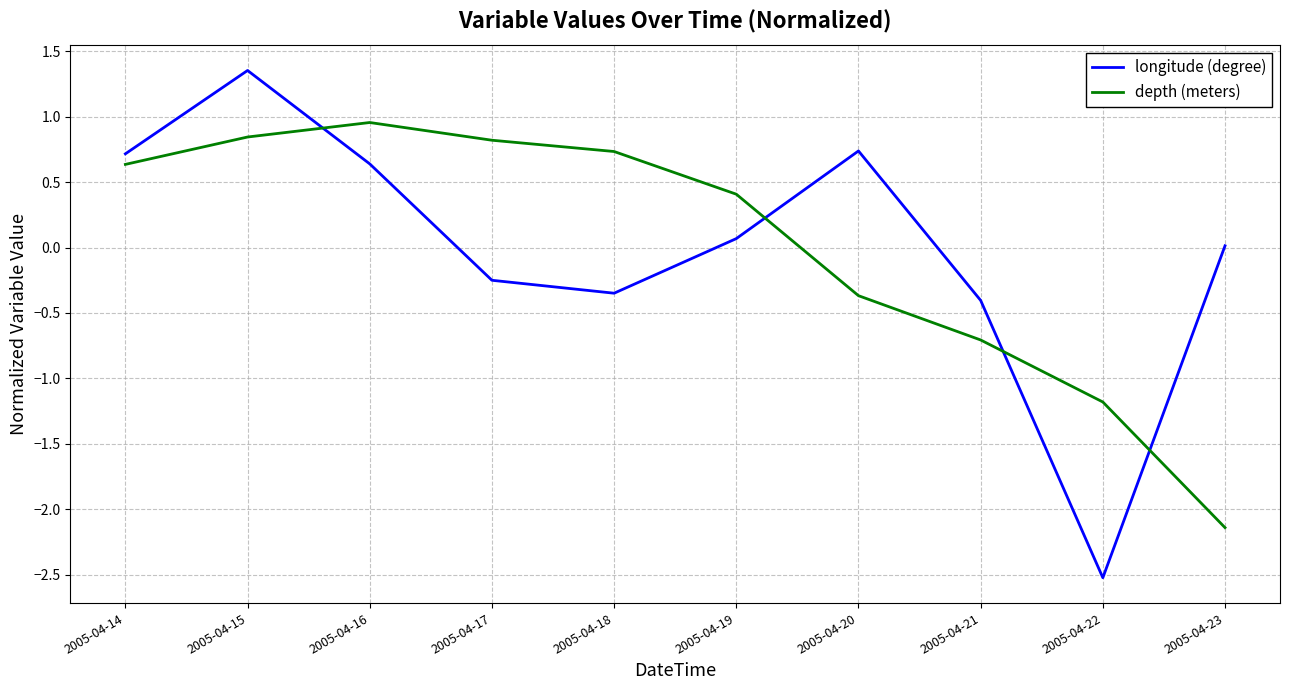

Where is the first local minimum for longitude (degree)?

2005-04-18